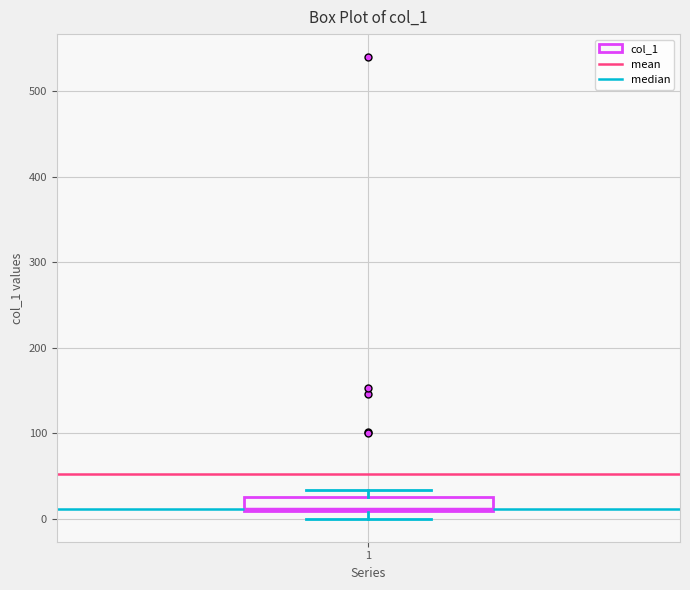

Where is the lower edge of the box at x = 1 on the y-axis? The values are not printed on the chart, so give them approximately, as read against the axis.

10